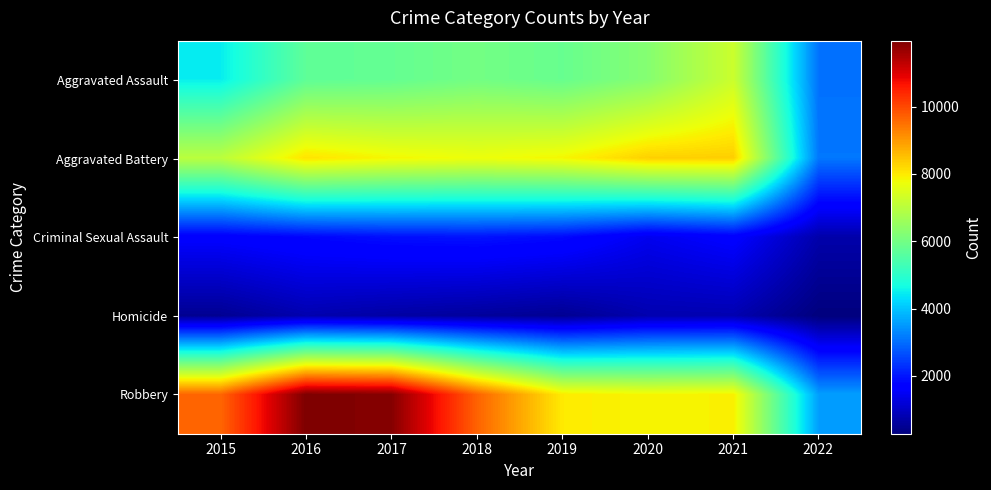

Which label corresponds to the smallest value in the chart?

2022